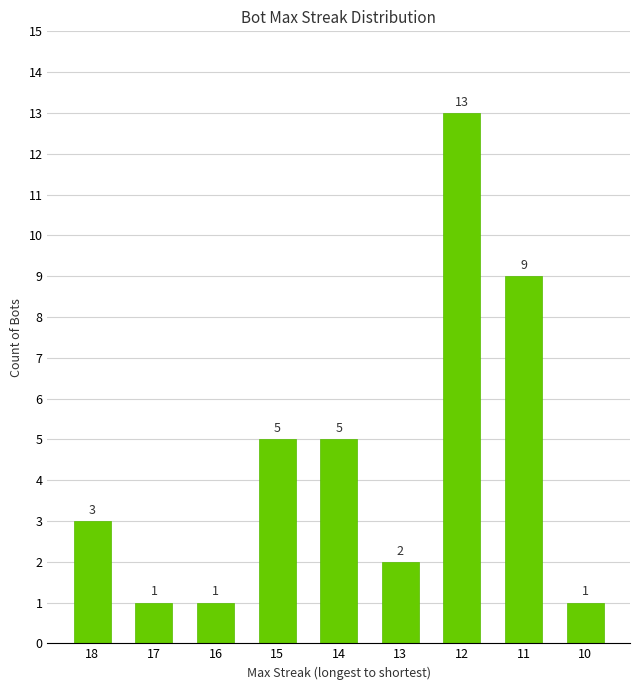

Read the value at 18.

3